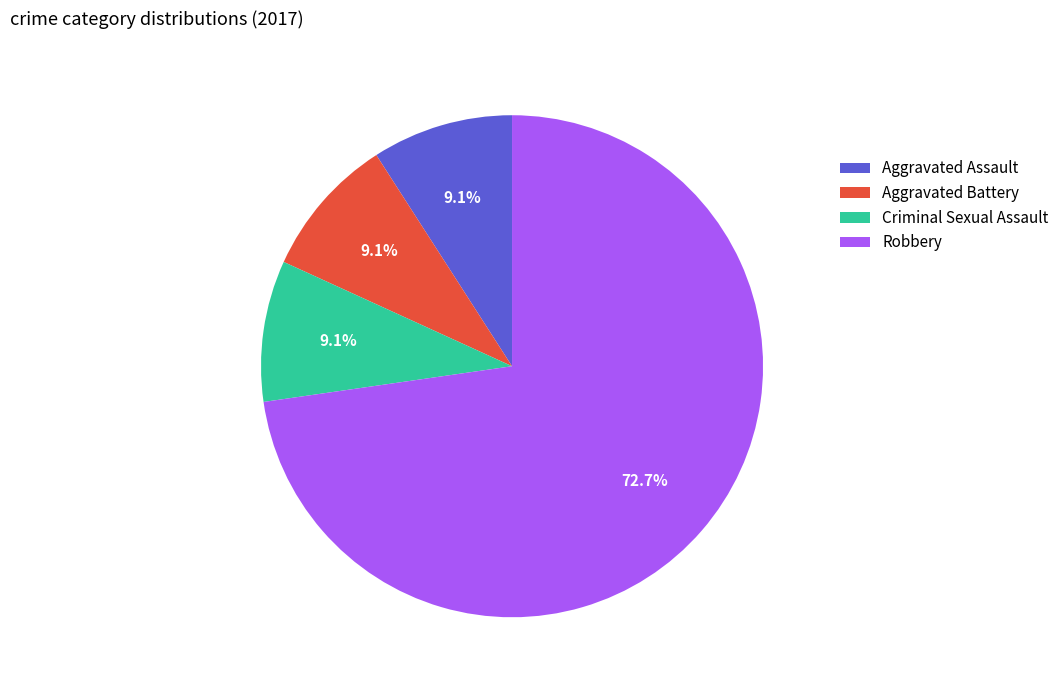

To the nearest percent, what is the difference between the Criminal Sexual Assault and Robbery slice percentages?

64%